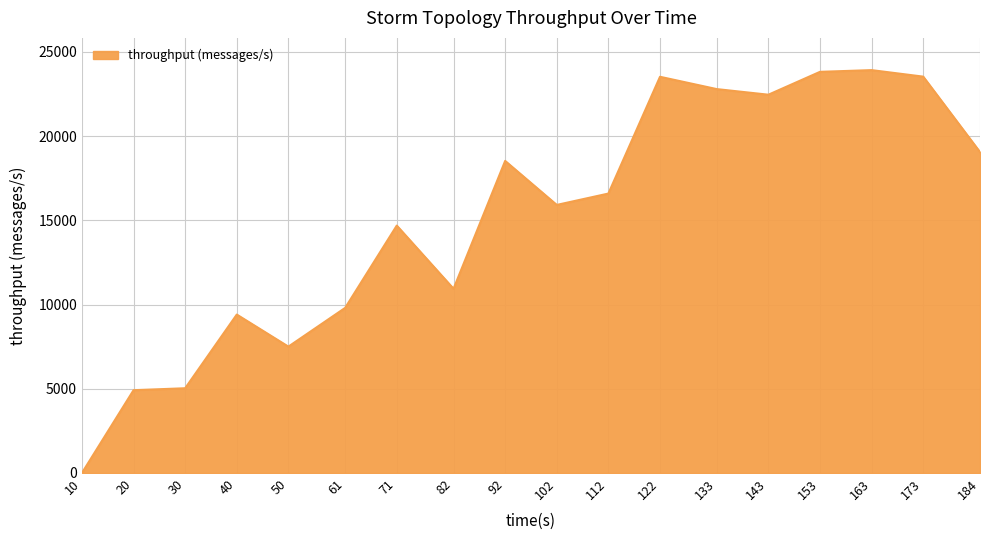

What is the average value?

15136